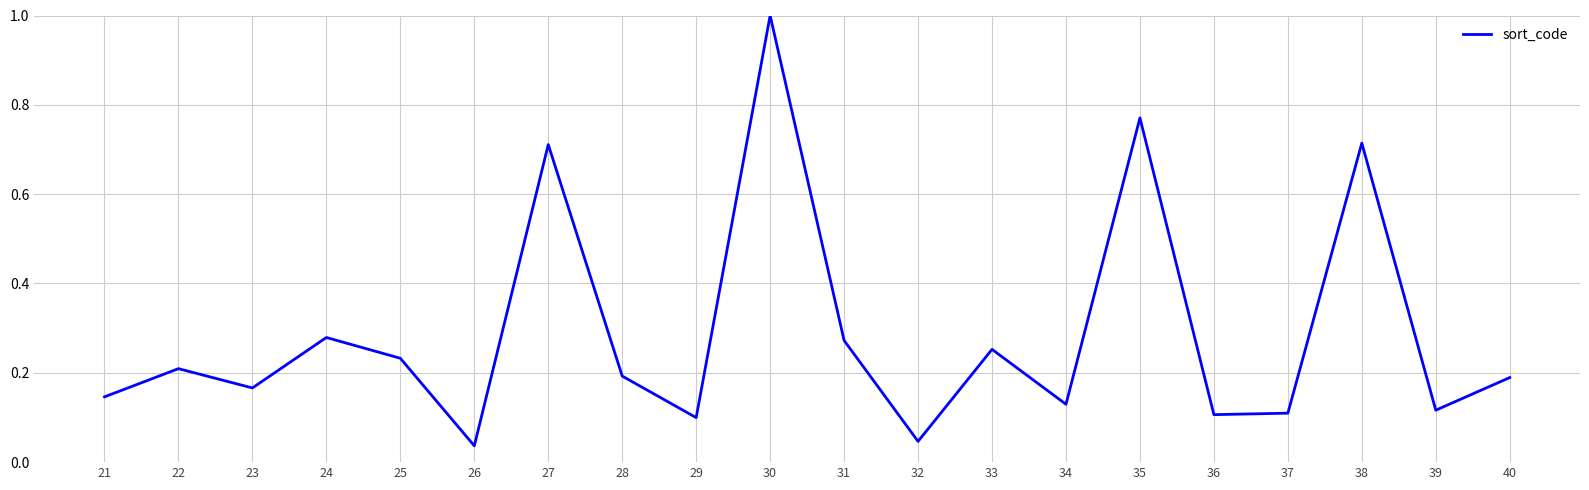

Is this an area chart (filled region under the line)?

No